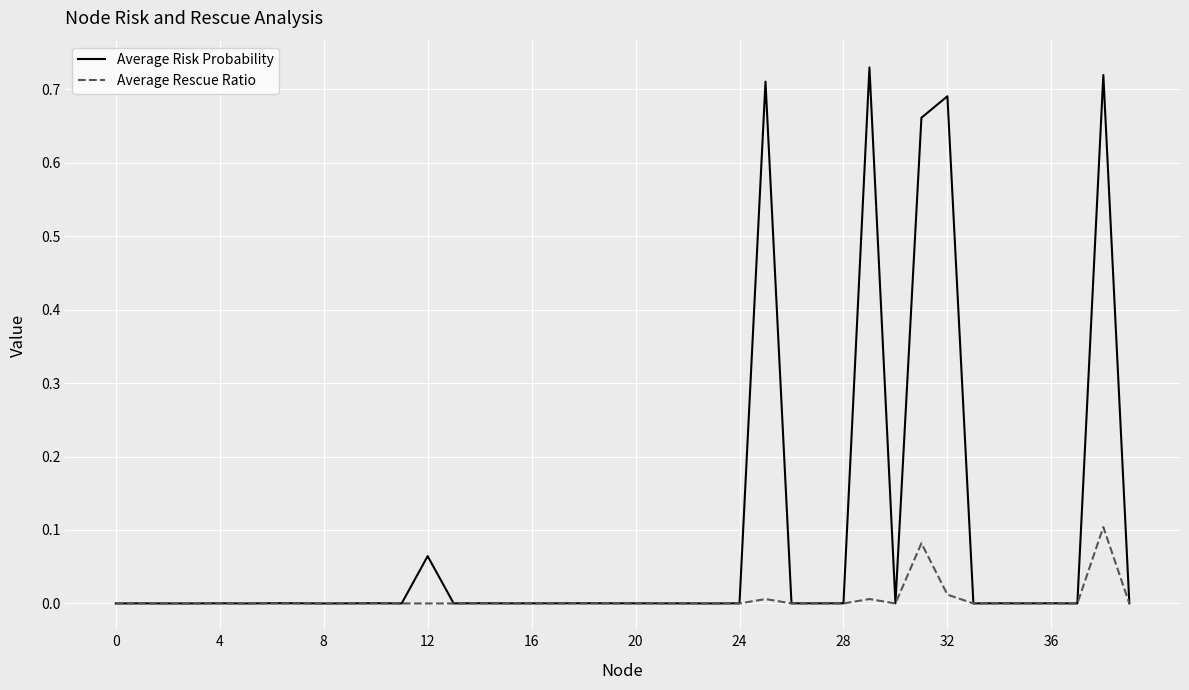

Which series has the largest range (max minus min)?

Average Risk Probability